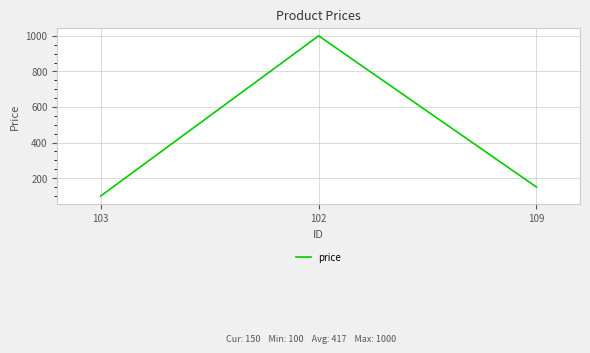

What is the average value?

417